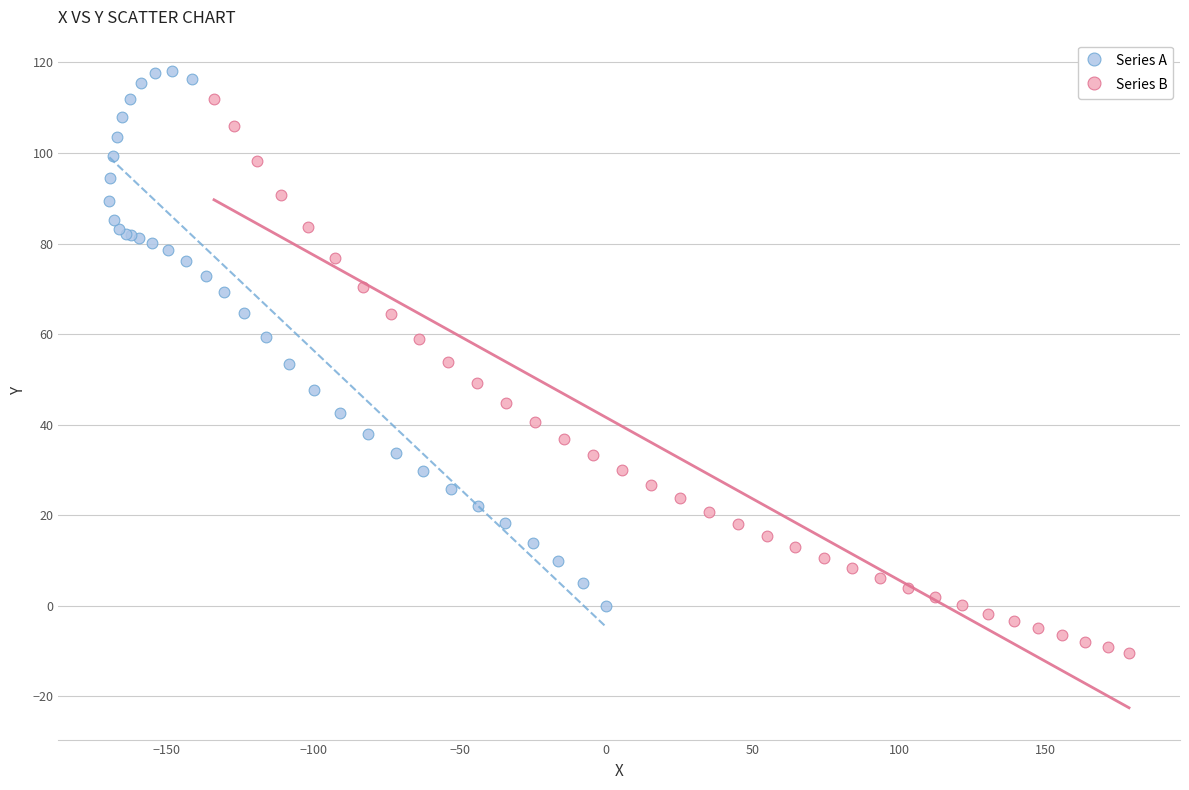

Which series has the widest spread of Y values?

Series B